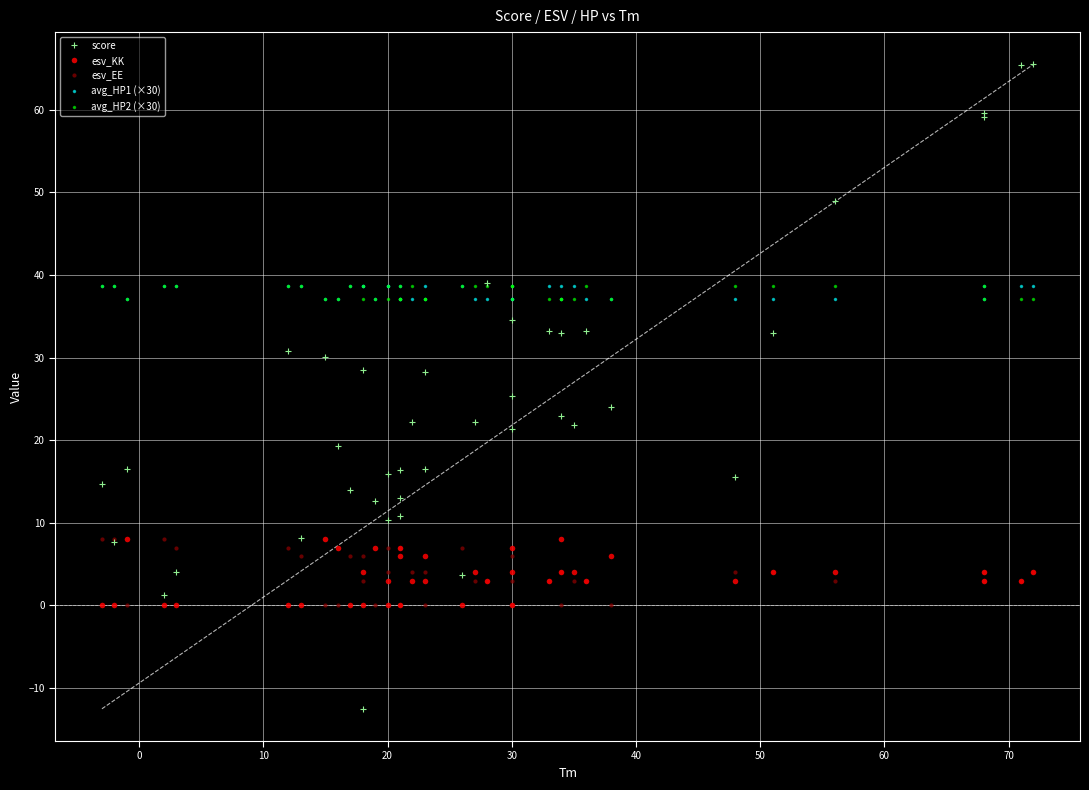

Which series ends up on top after the final intersection of avg_HP1 (×30) and avg_HP2 (×30)?

avg_HP1 (×30)